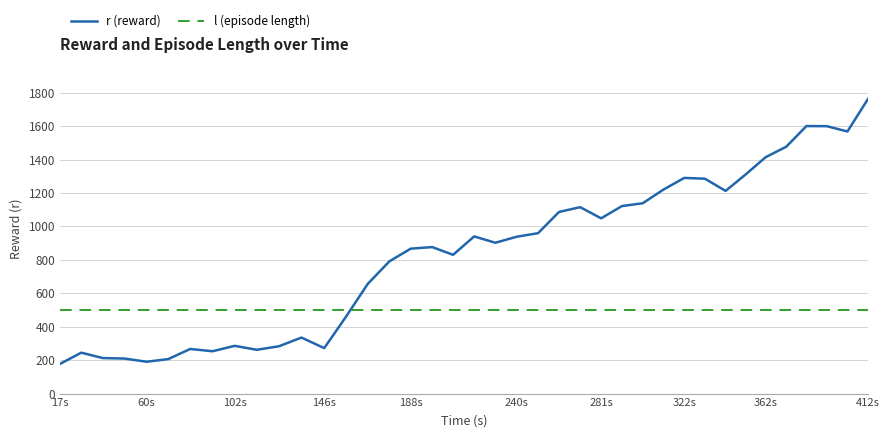

True or false: l (episode length) and r (reward) intersect in this chart.

True